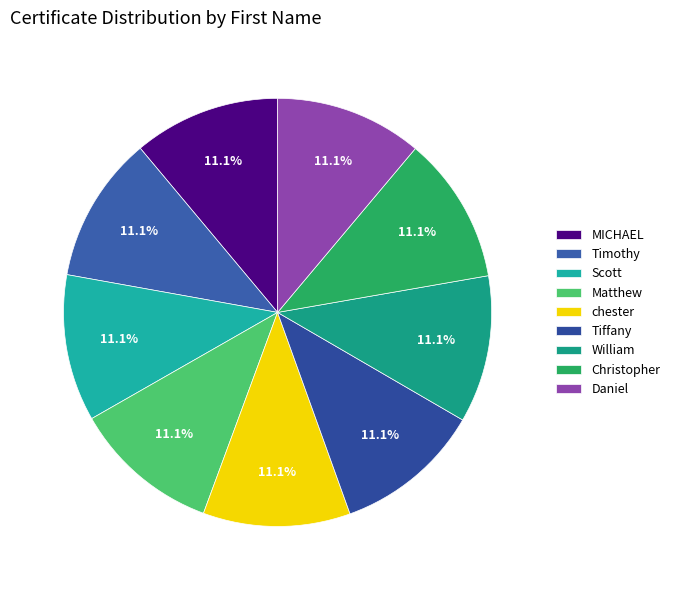

What percentage is the Tiffany slice, to the nearest percent?

11%